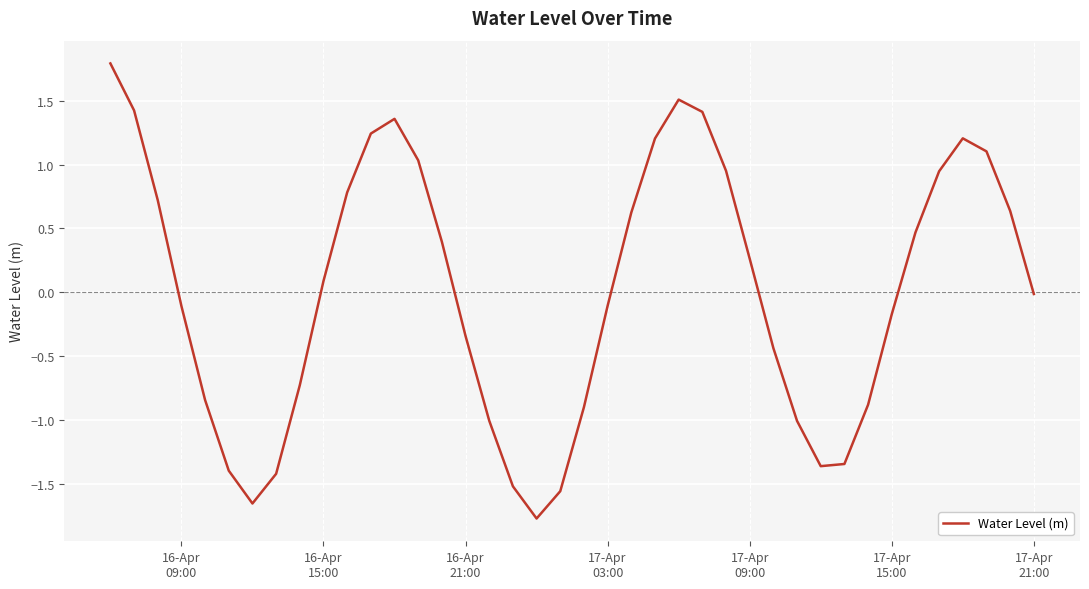

What is the difference between the maximum and minimum values?

3.6